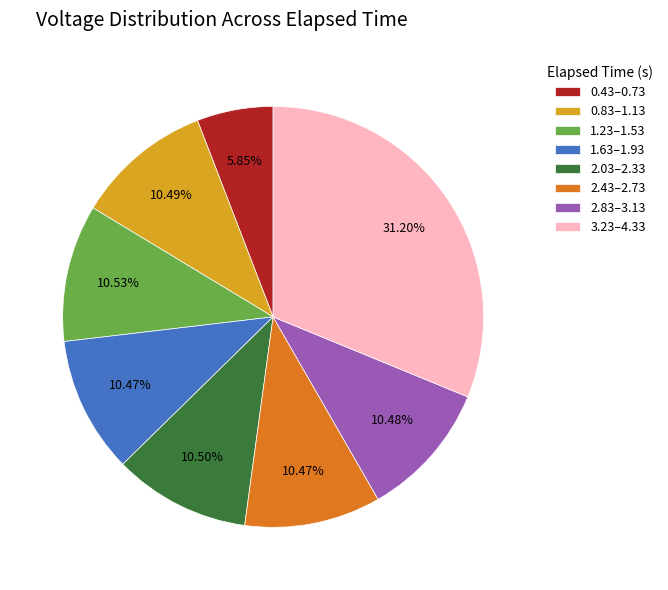

How many segments does this pie chart have?

8